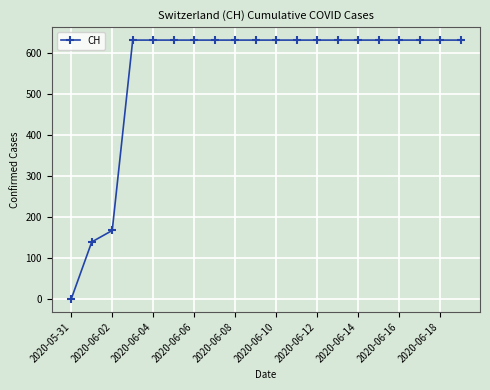

What is the difference between the maximum and minimum values?

631